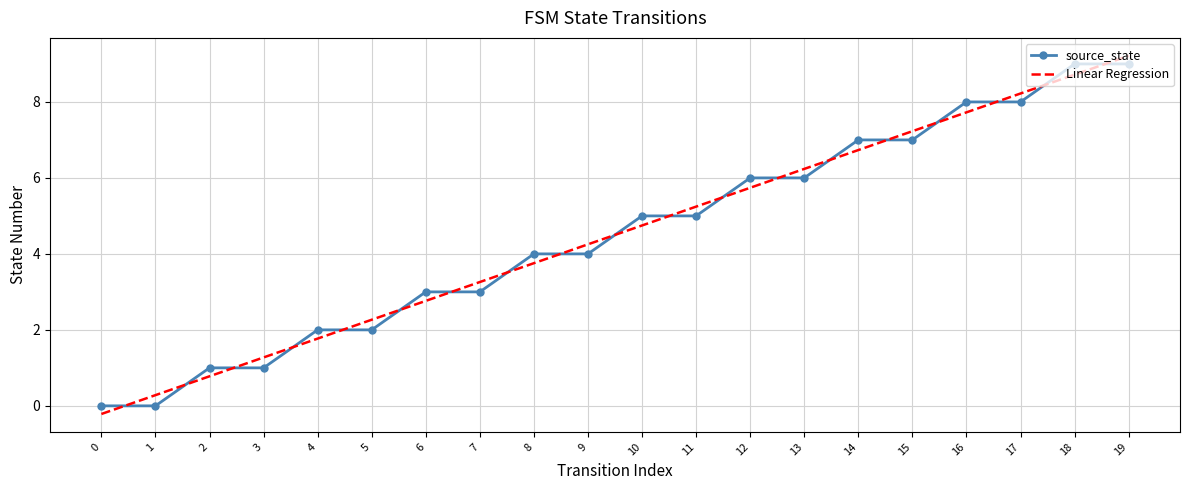

How many times do source_state and Linear Regression cross each other?

19